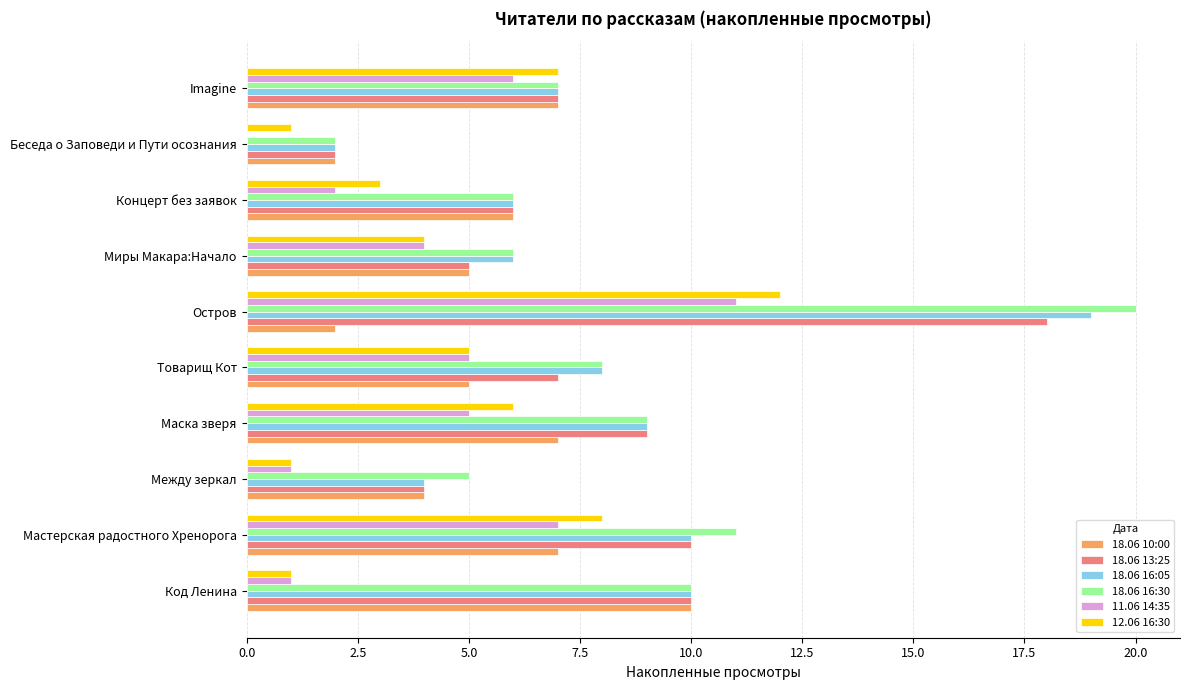

Which series changed the most between Остров and Беседа о Заповеди и Пути осознания?

18.06 16:30